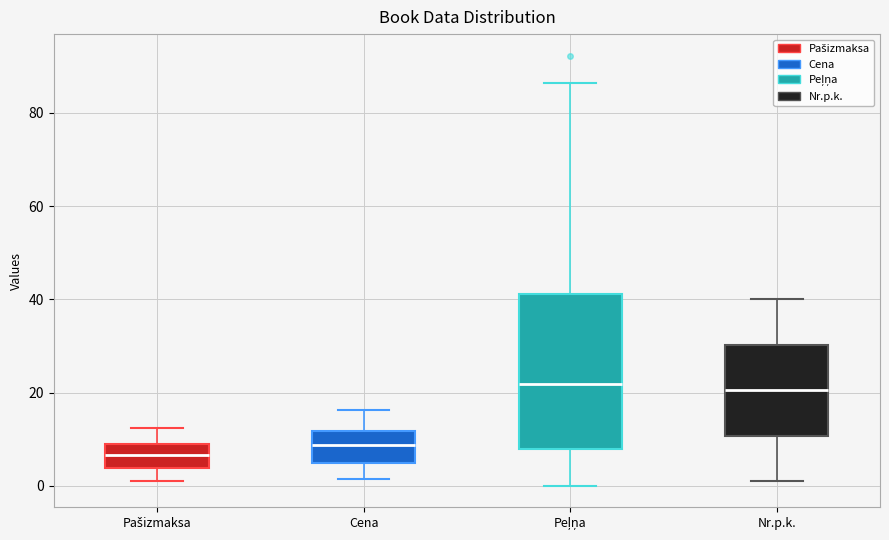

Comparing the boxes themselves (not the whiskers), which one is the tallest?

Peļņa